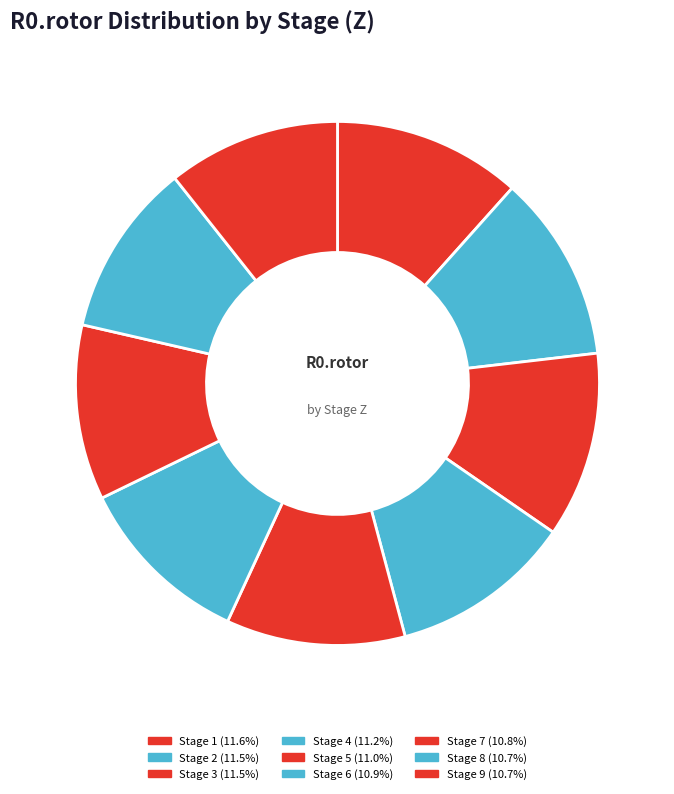

Does Stage 1 represent more than half of the total?

No